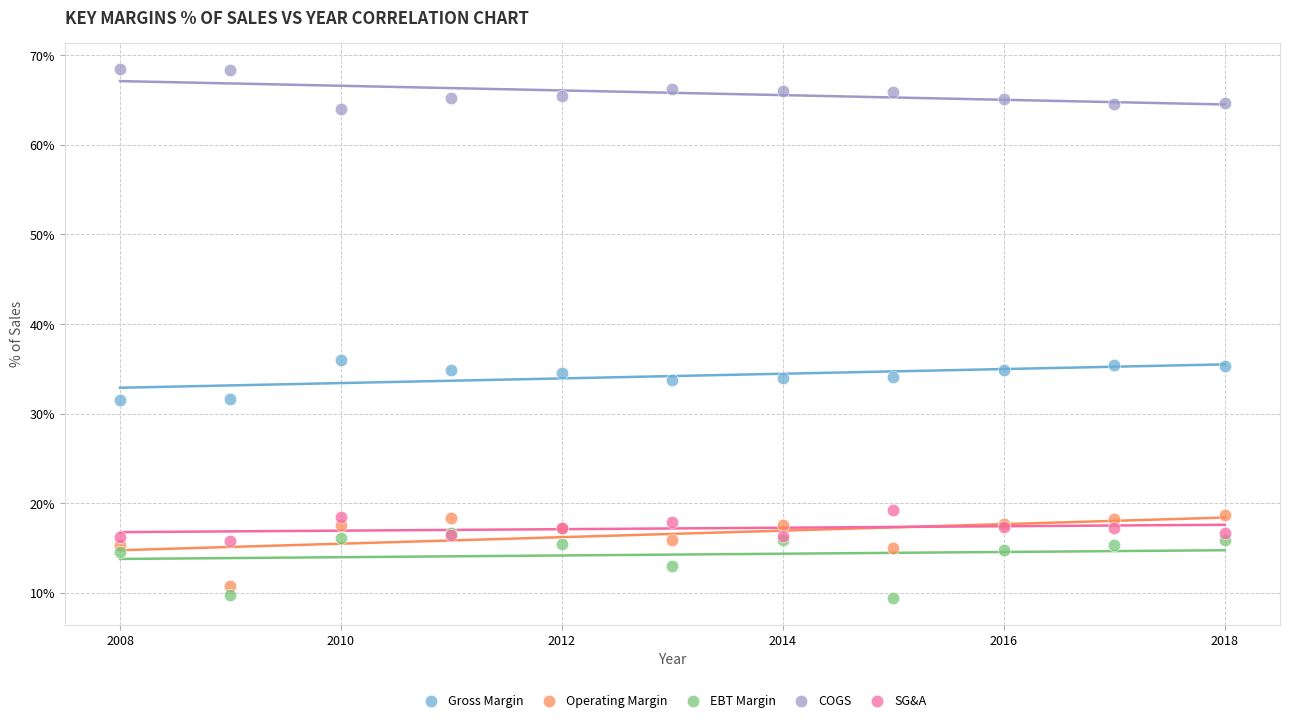

Which series reaches the minimum Y coordinate?

EBT Margin